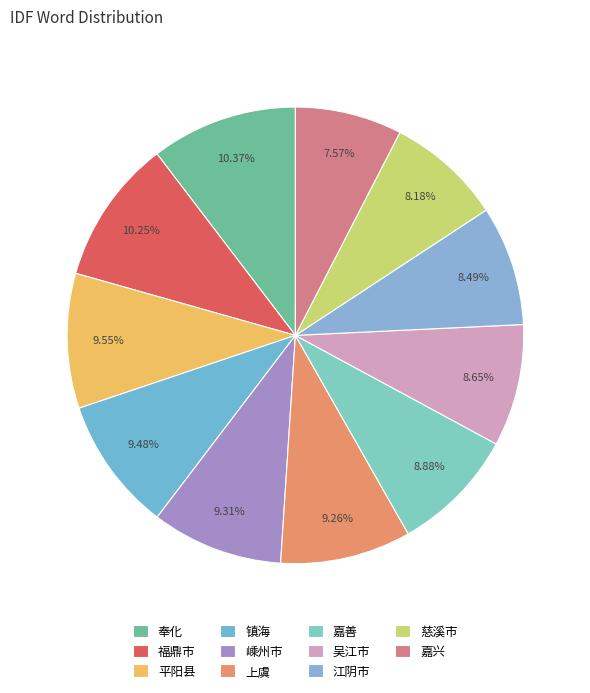

To the nearest percent, what percentage of the pie is 平阳县?

10%